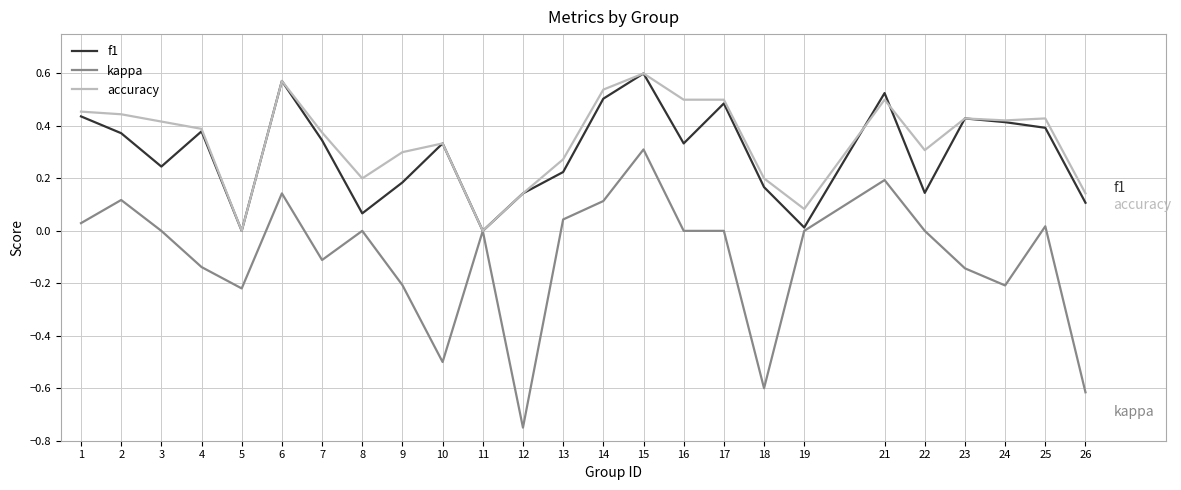

Which series has the largest total across all categories?

accuracy